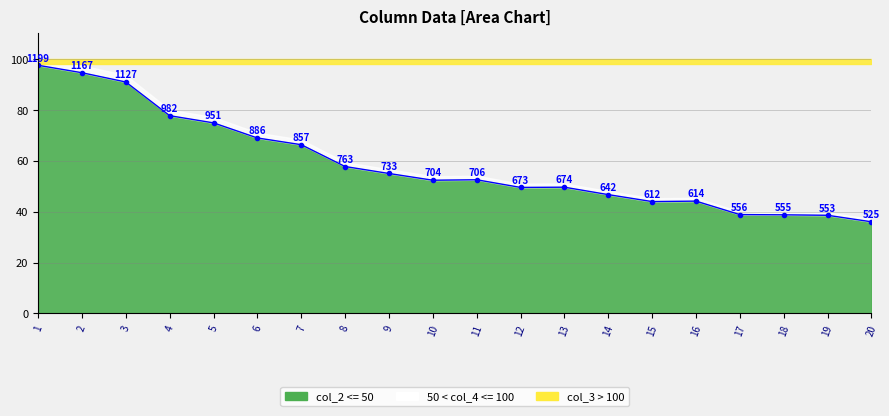

Between 15 and 4, which is larger?

4